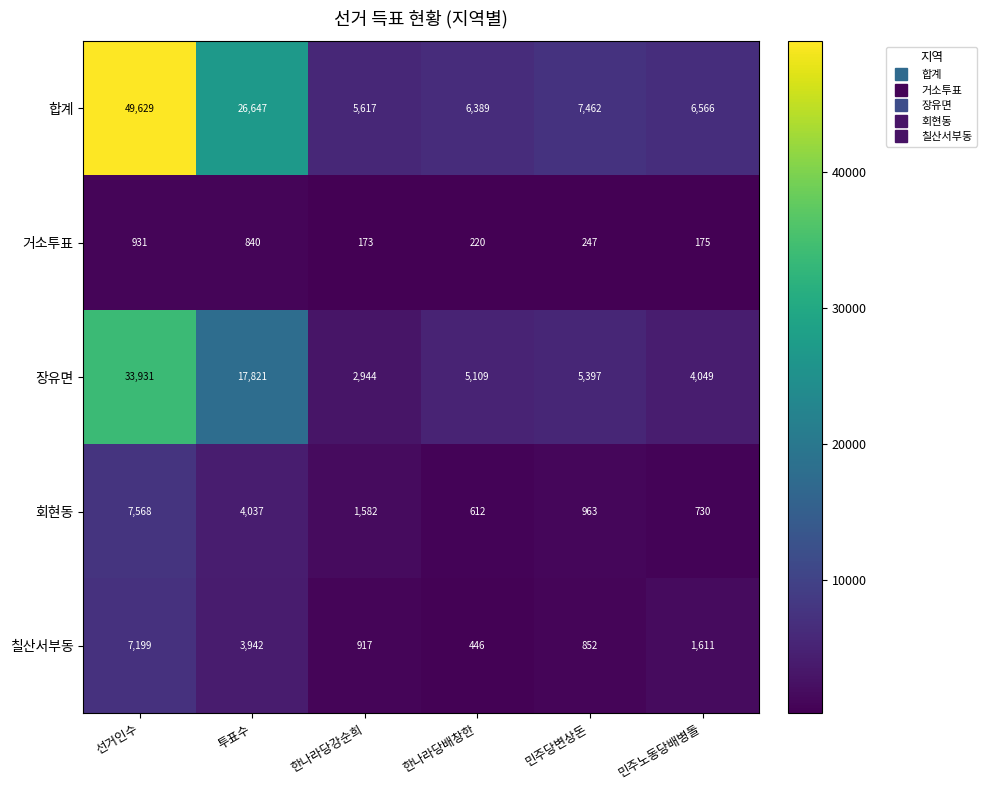

The value of 장유면 at 한나라당강순희 is 2944. True or false?

True